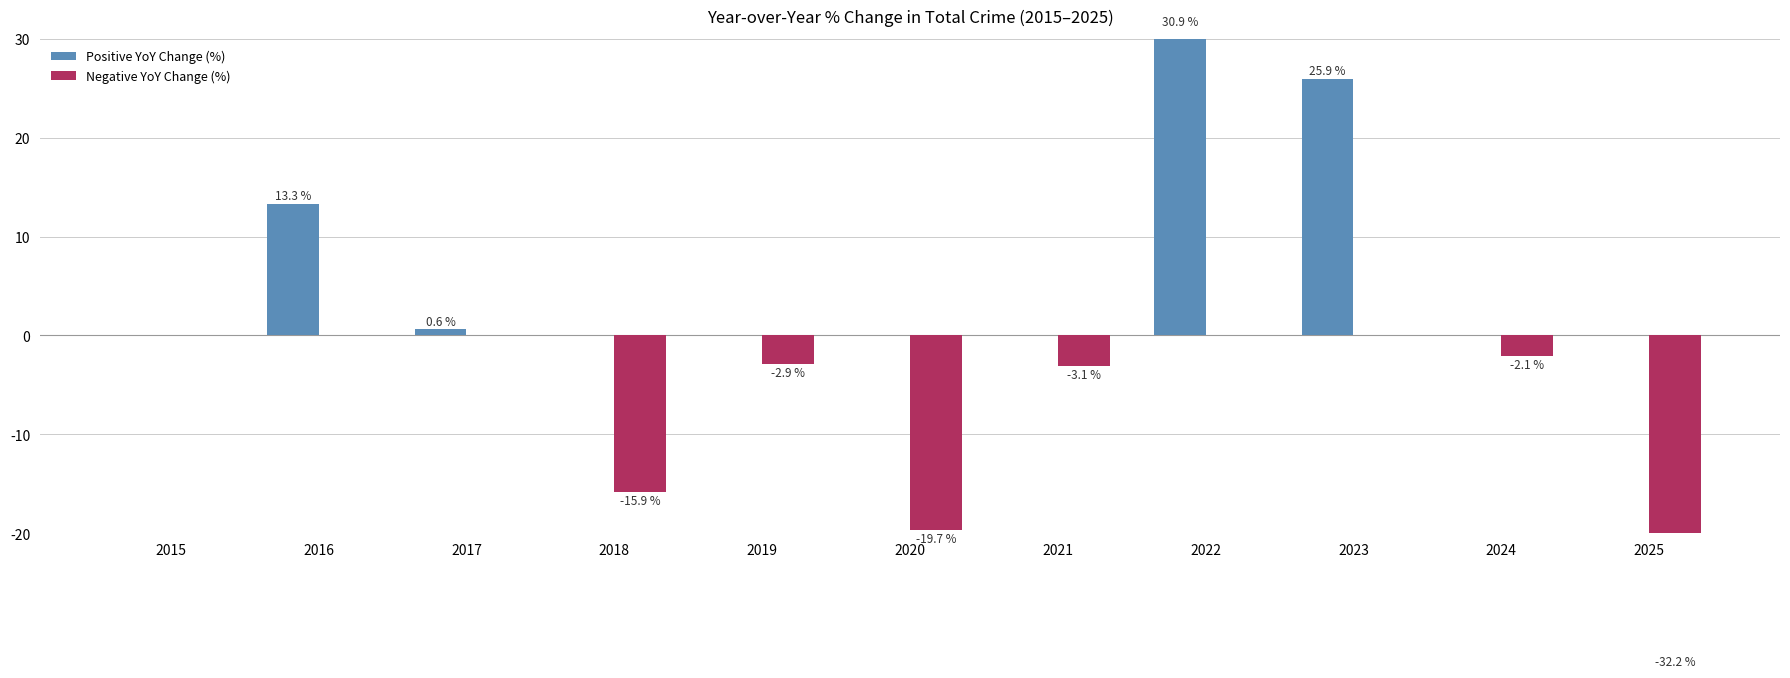

Between 2025 and 2018, which is larger?

2025